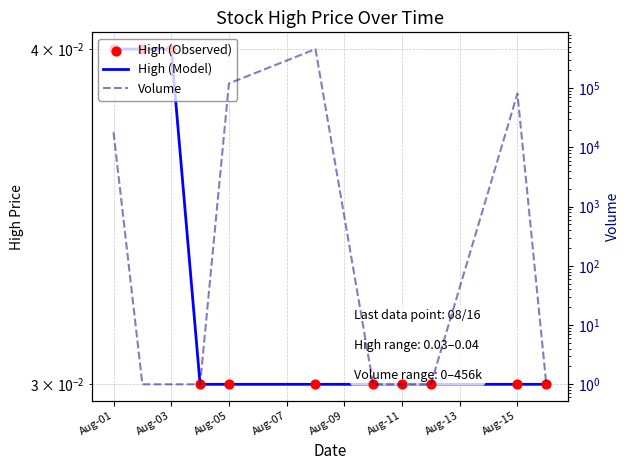

Which series has the largest total across all categories?

Volume